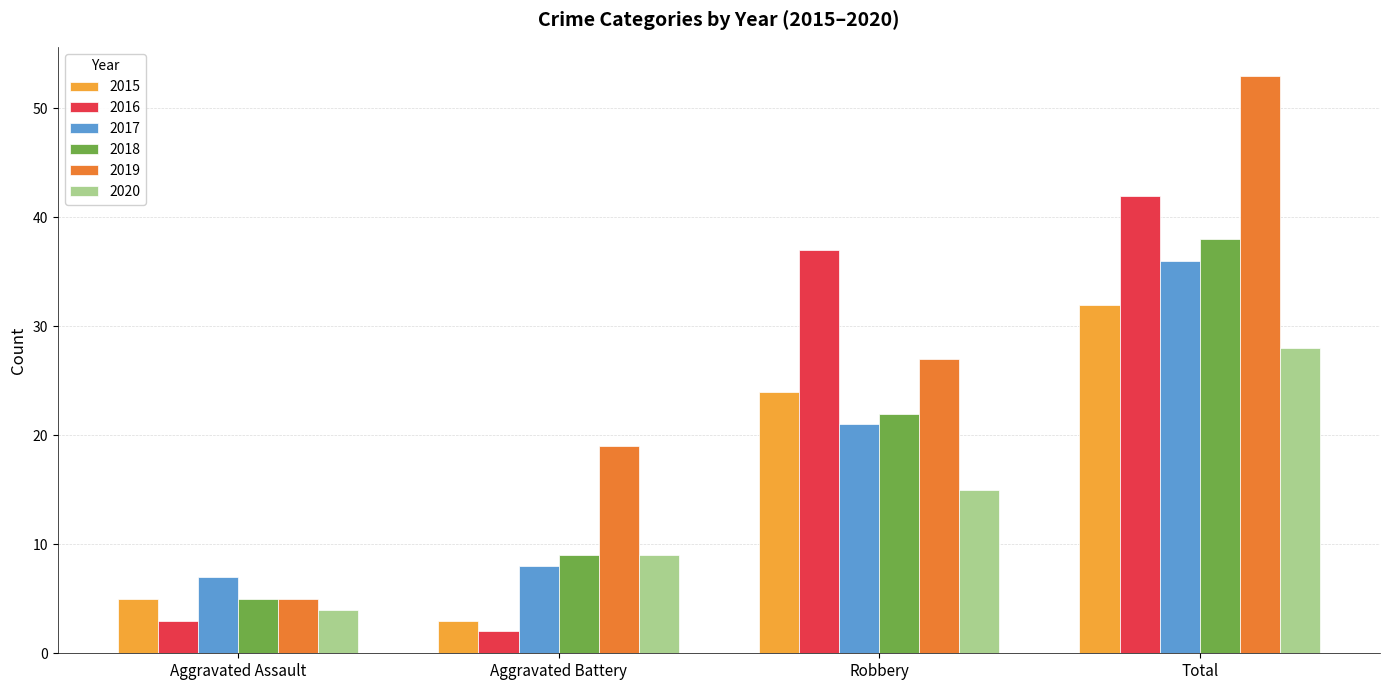

At which label is 2017 closest to 21?

Robbery